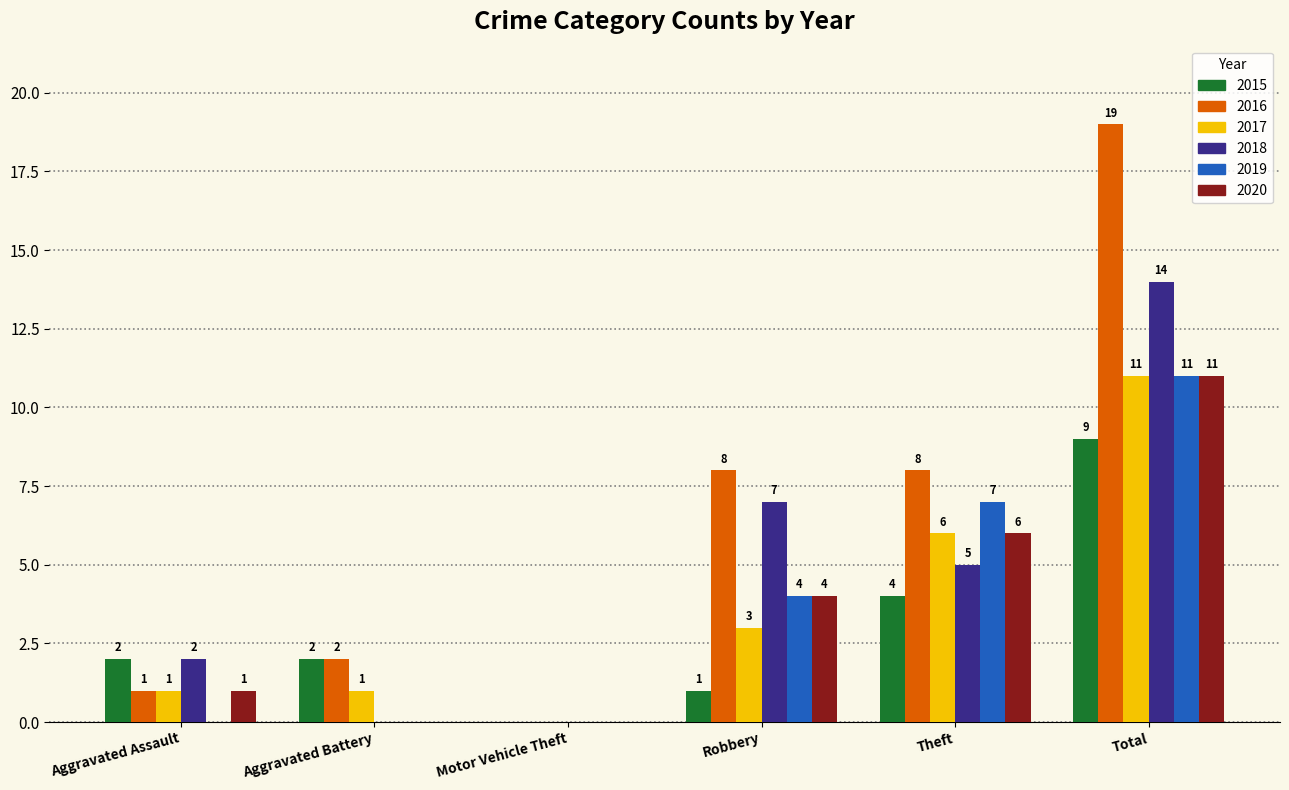

Where is 2018 nearest to the value 7?

Robbery